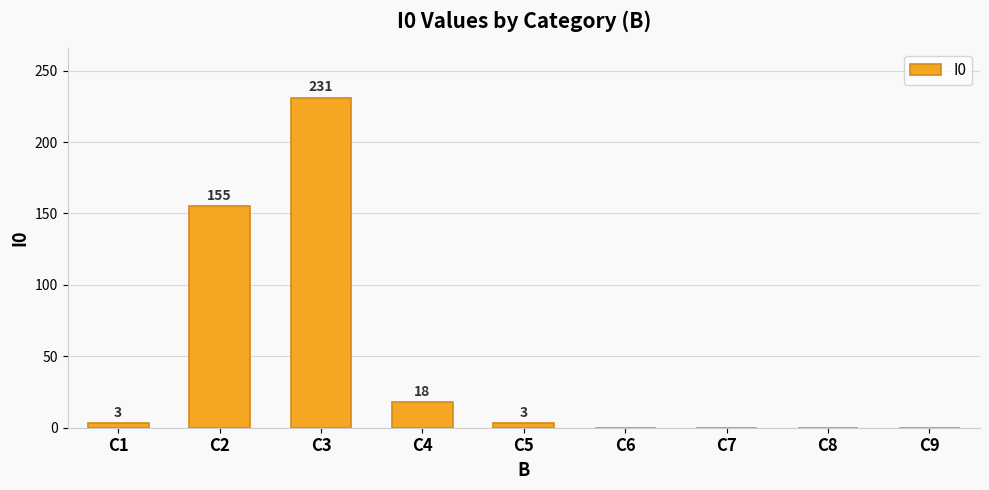

Reading left to right, extract all data points from this chart.

C1=3	C2=155	C3=231	C4=18	C5=3	C6=0	C7=0	C8=0	C9=0